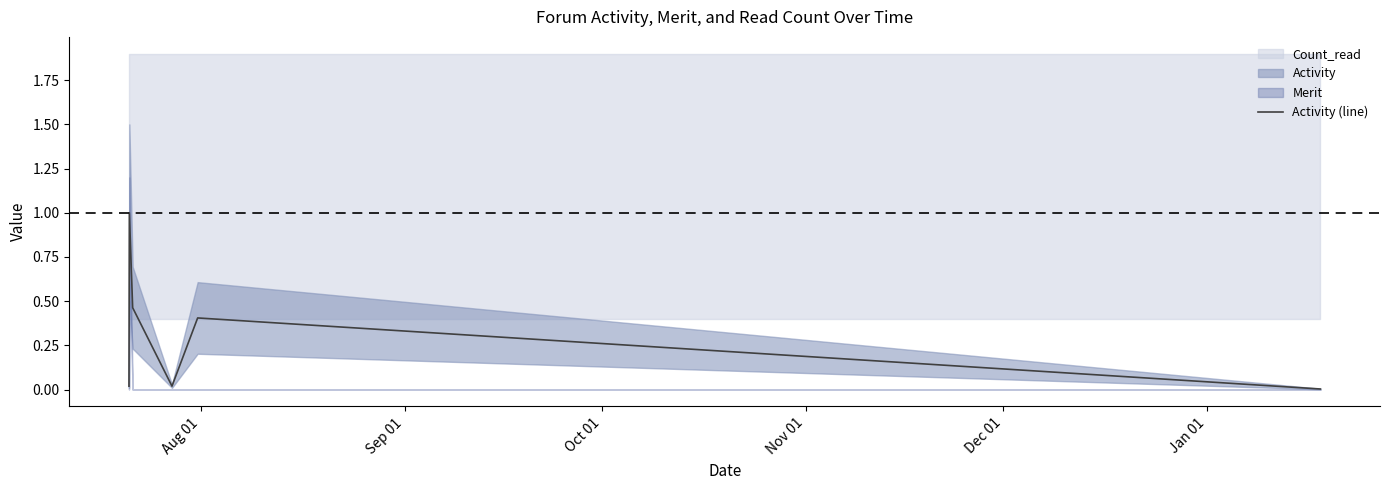

Does the chart display data point markers on the line(s)?

No